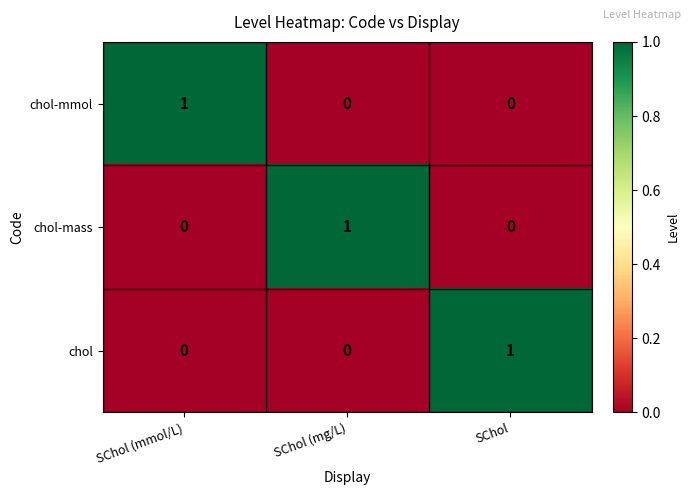

At how many categories does at least one series exceed 0?

3